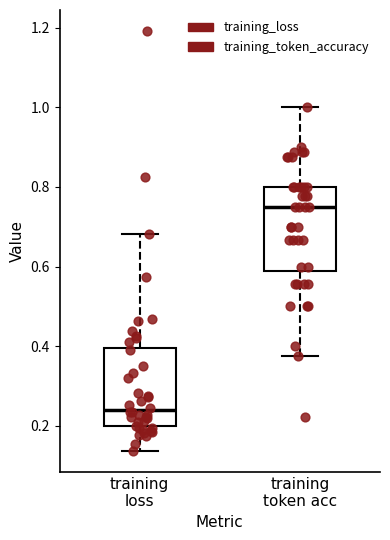

Which box's median line is the lowest?

training loss